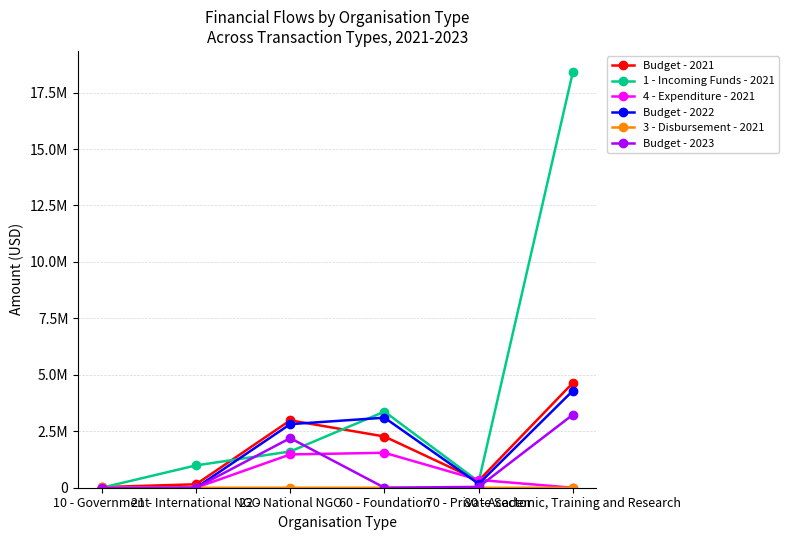

Is this an area chart (filled region under the line)?

No